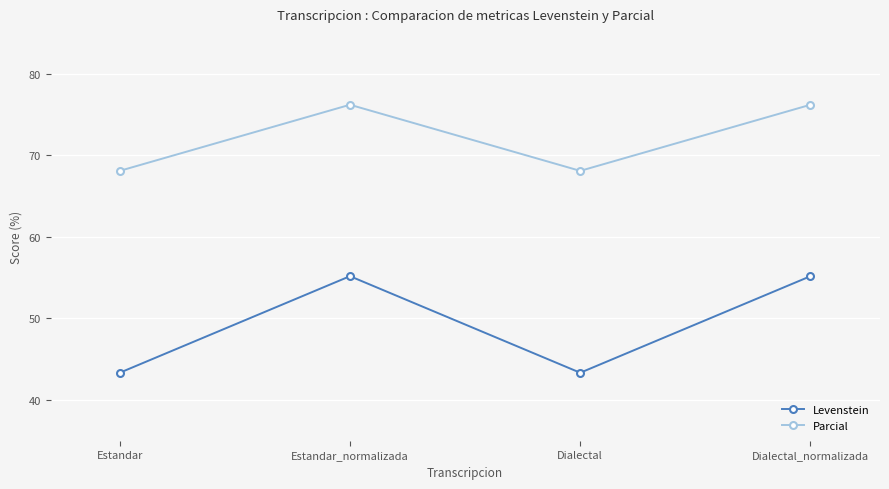

True or false: Parcial and Levenstein intersect in this chart.

False